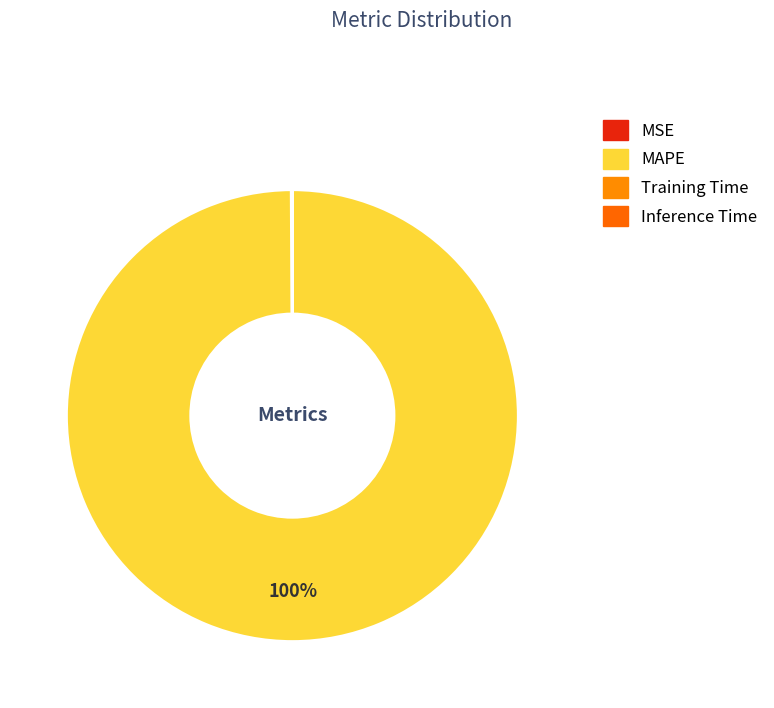

Which category has the smallest portion of the pie?

Inference Time